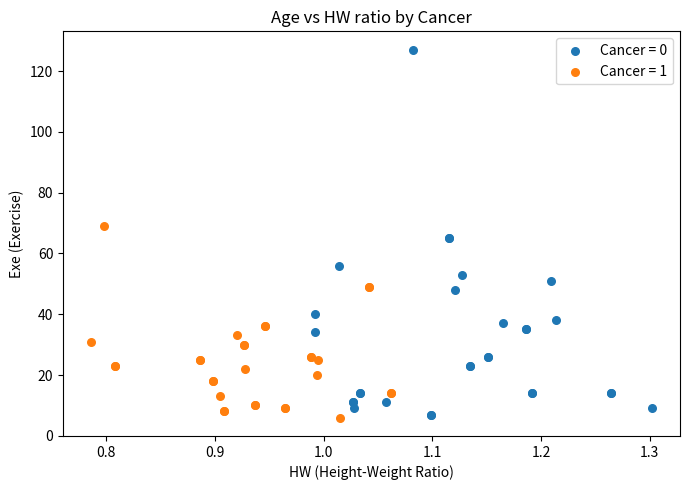

Which series contains the highest Y value?

Cancer = 0